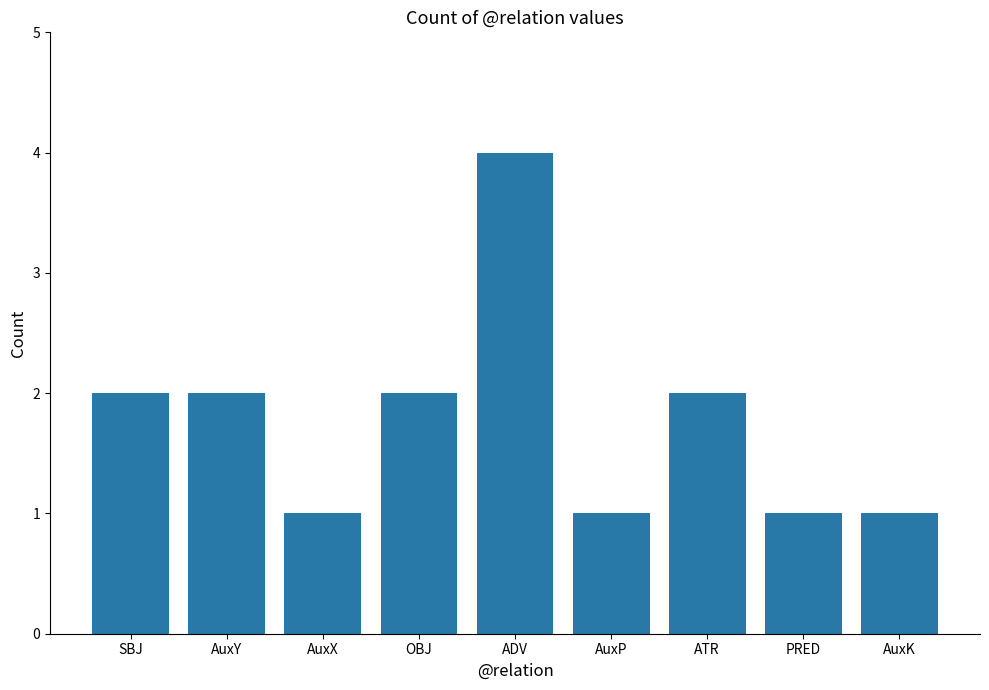

How many series are shown in this chart?

1